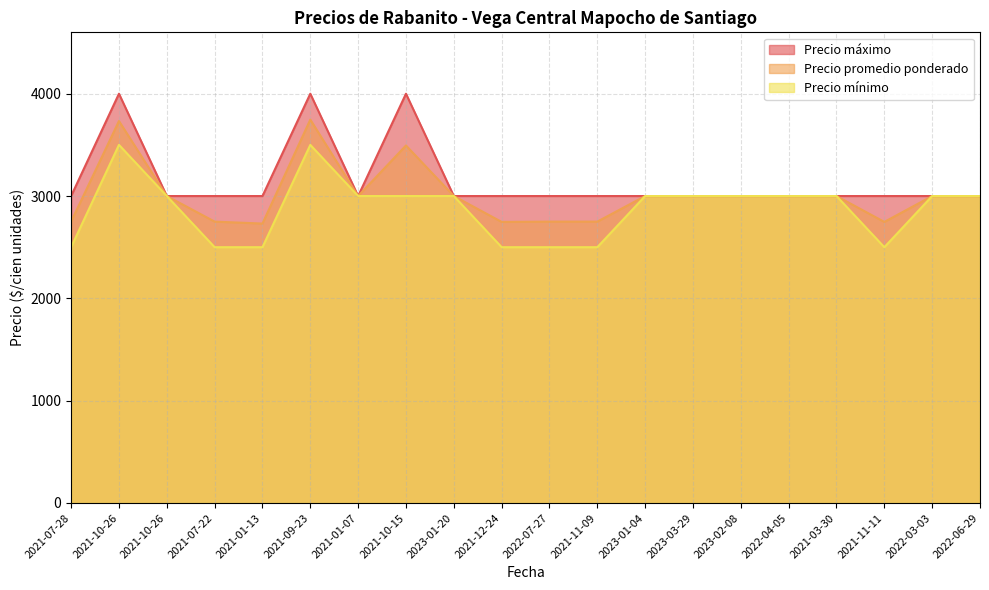

Rank the series at 2021-11-09 from highest to lowest value.

Precio máximo, Precio promedio ponderado, Precio mínimo